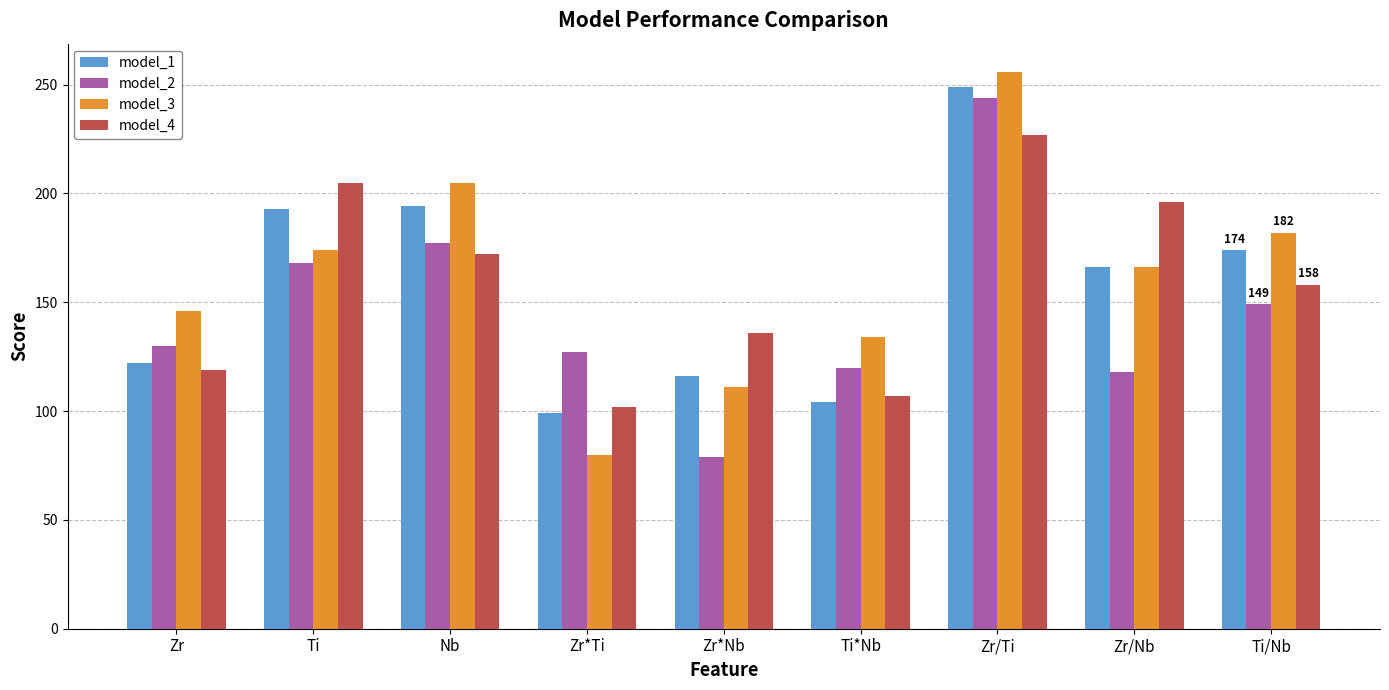

Is it true that model_1 equals 112 at Nb?

False